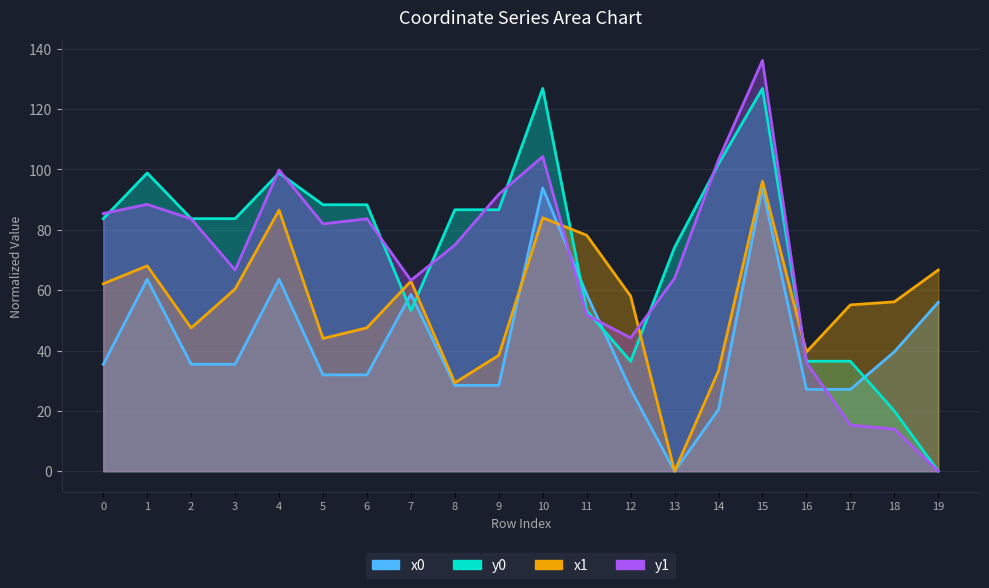

What is the difference between the y0 values at 12 and 19?

36.4